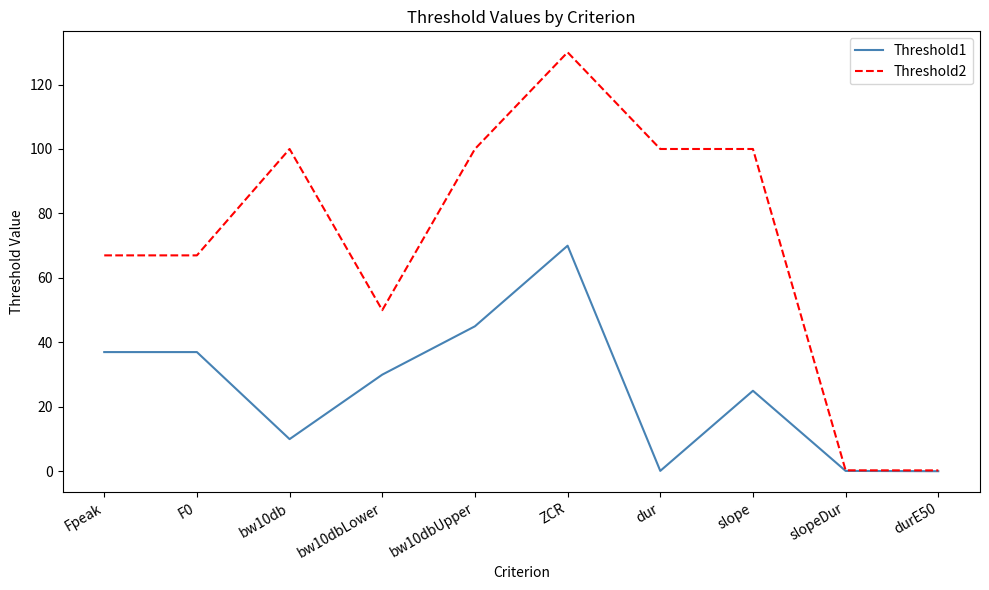

What is the difference between the second highest and second lowest values in the Threshold1 series?

44.9